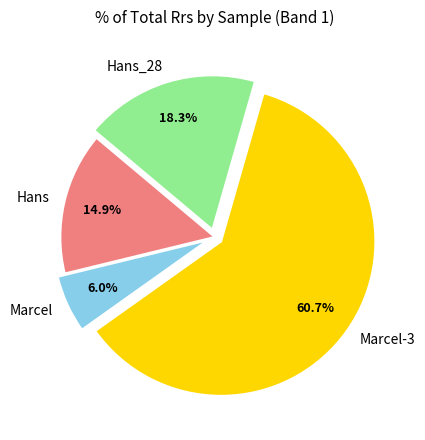

Which slice is the largest?

Marcel-3